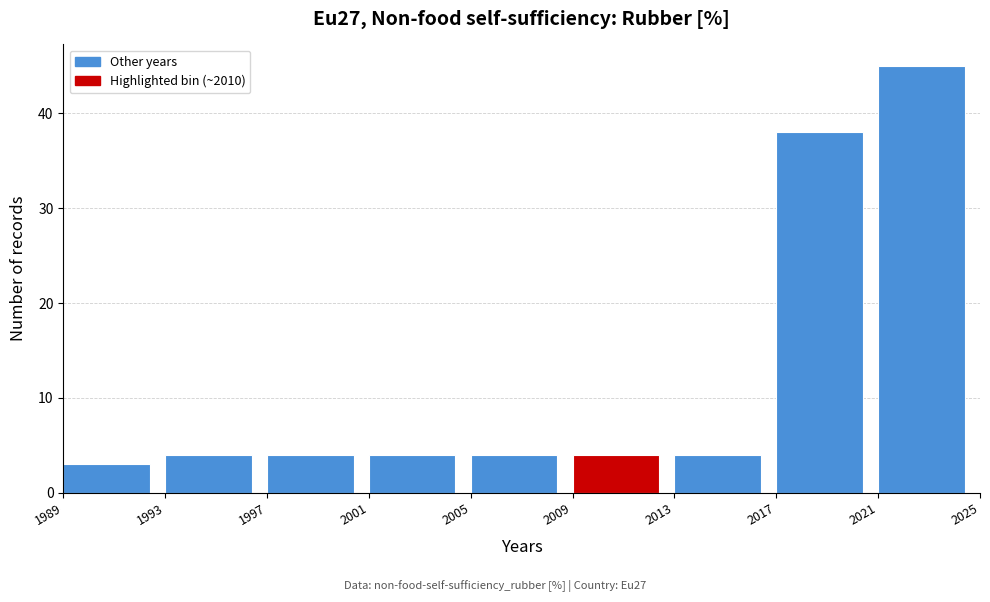

Reading left to right, transcribe this chart: for each bar, give the range it covers on the x-axis and its height. The values are not printed on the chart, so give them approximately, as read against the axis.

1989 to 1993: 3
1993 to 1997: 4
1997 to 2001: 4
2001 to 2005: 4
2005 to 2009: 4
2009 to 2013: 4
2013 to 2017: 4
2017 to 2021: 38
2021 to 2025: 45